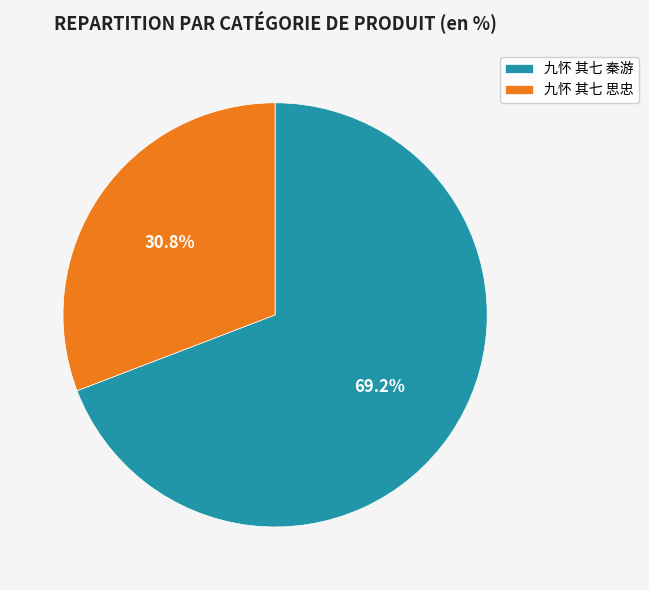

Rank the categories by value from highest to lowest.

九怀 其七 秦游, 九怀 其七 思忠